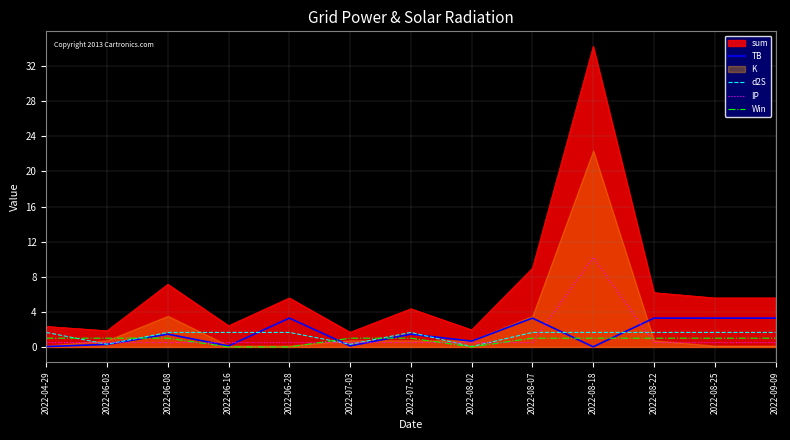

Is it true that IP equals 0.3 at 2022-06-08?

False